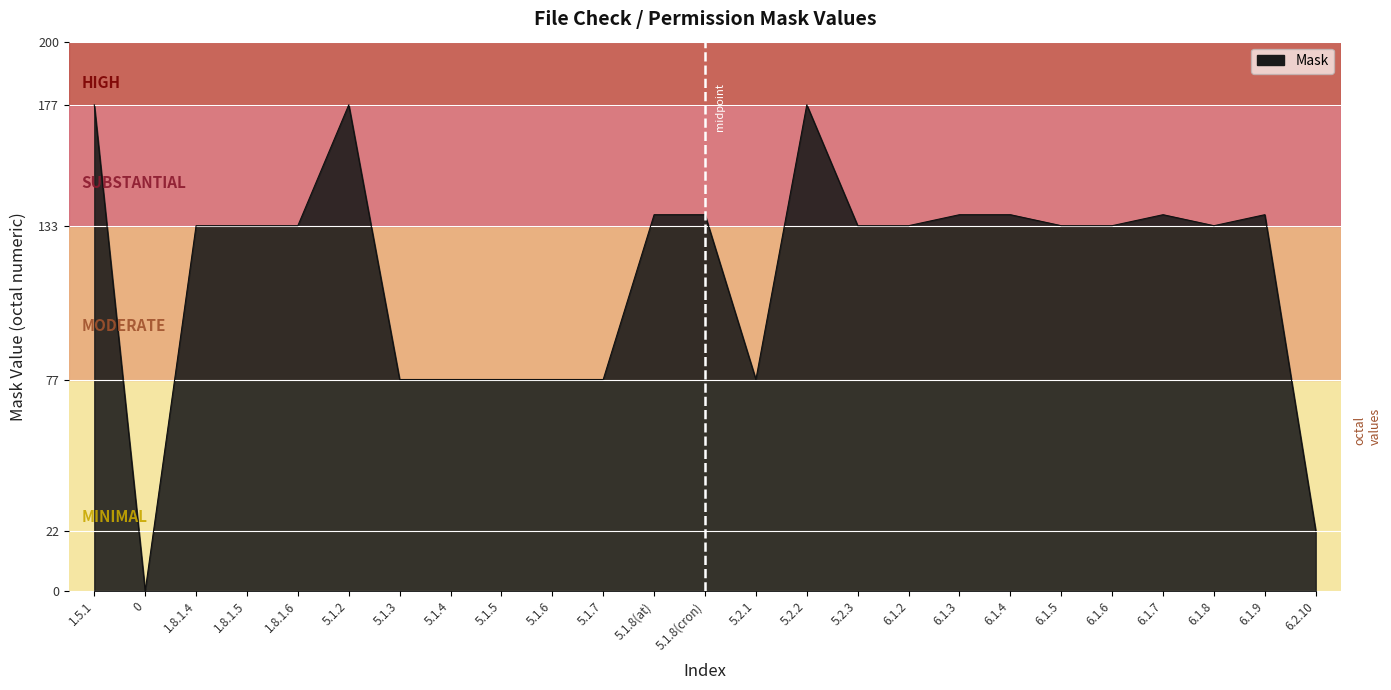

True or false: the data shows 133 at 6.1.8.

True